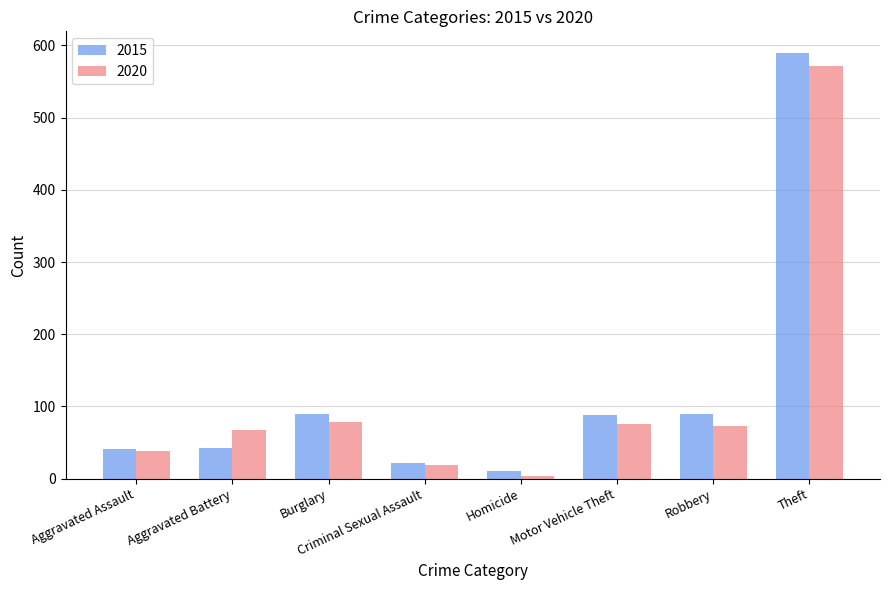

At which category is the sum across all series the highest?

Theft